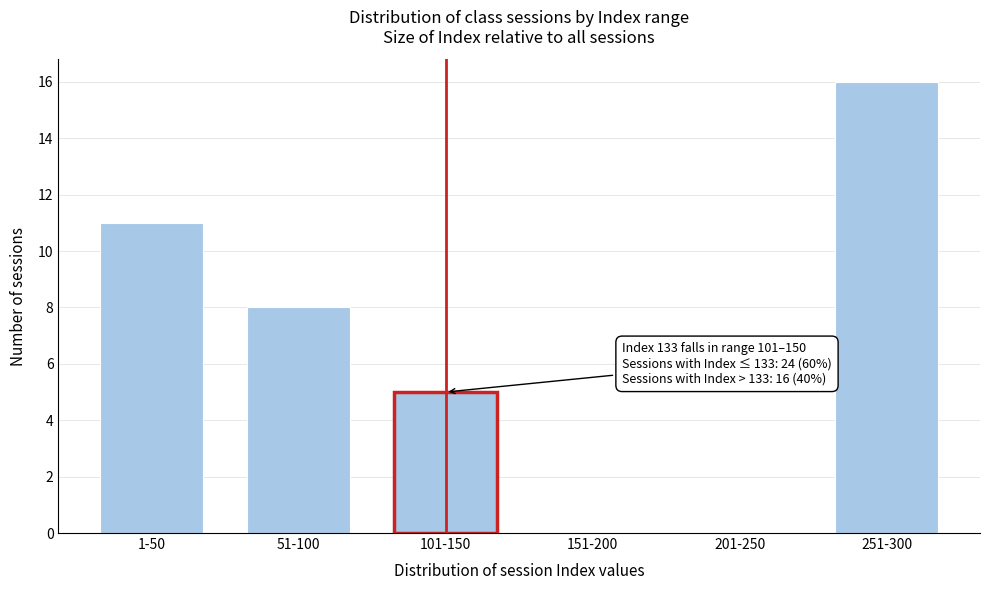

Reading right to left, extract all data points from this chart.

251-300=16	201-250=0	151-200=0	101-150=5	51-100=8	1-50=11